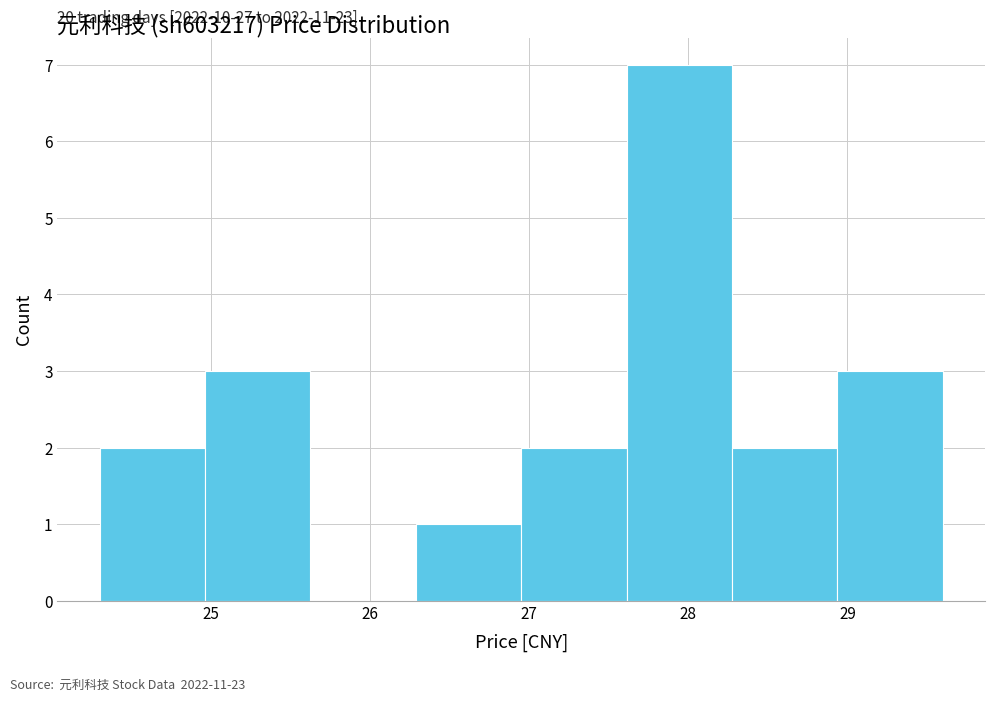

Which range on the x-axis has the tallest bar?

27.6 to 28.3